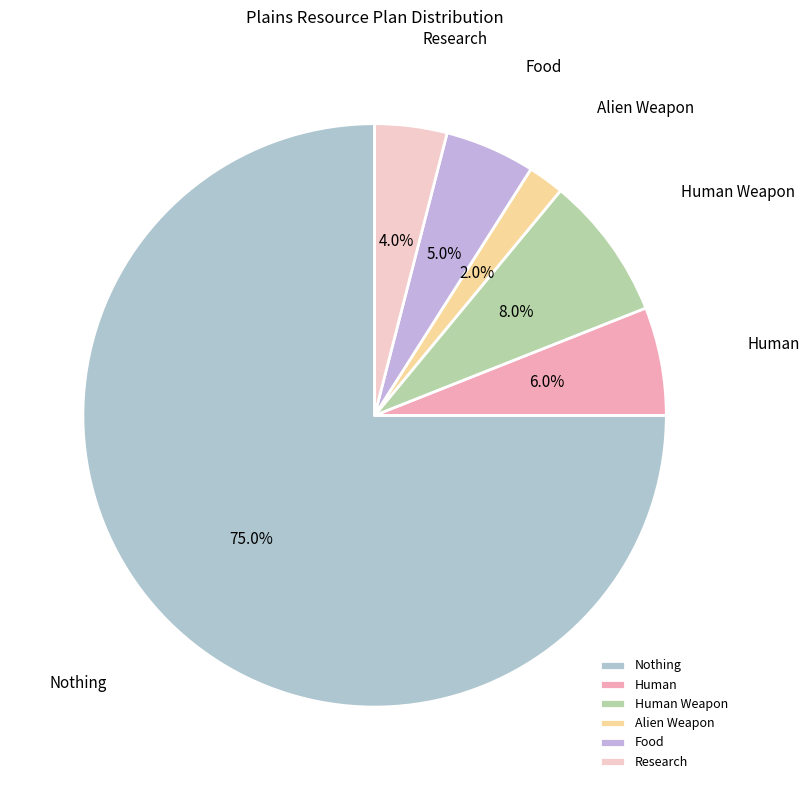

To the nearest percent, what is the difference between the largest and smallest slice percentages?

73%